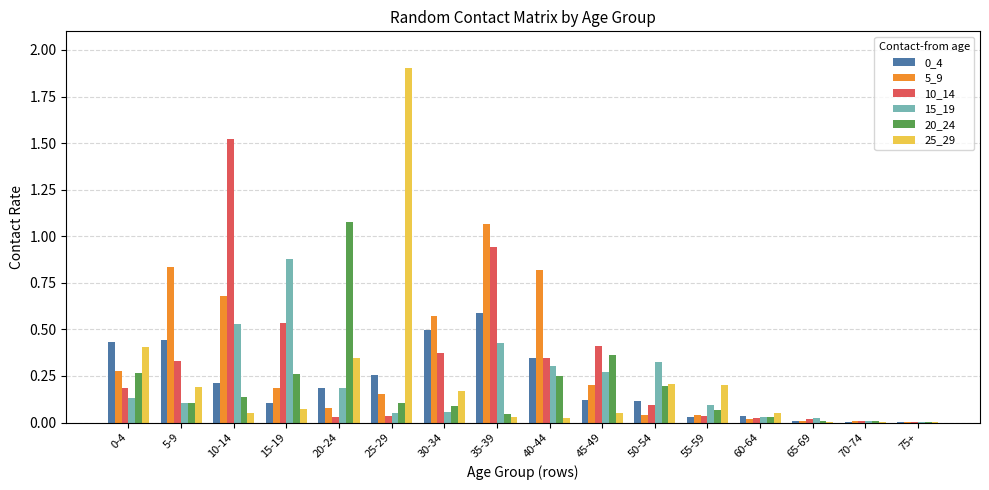

Is the value of 20_24 at 10-14 greater than the value of 15_19 at 35-39?

No